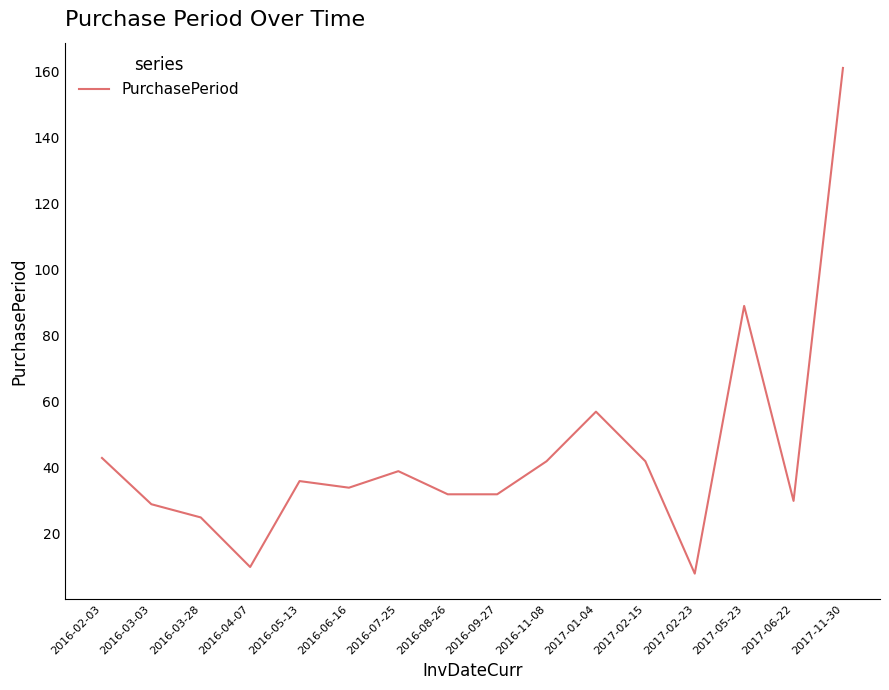

What is the smallest value displayed?

8